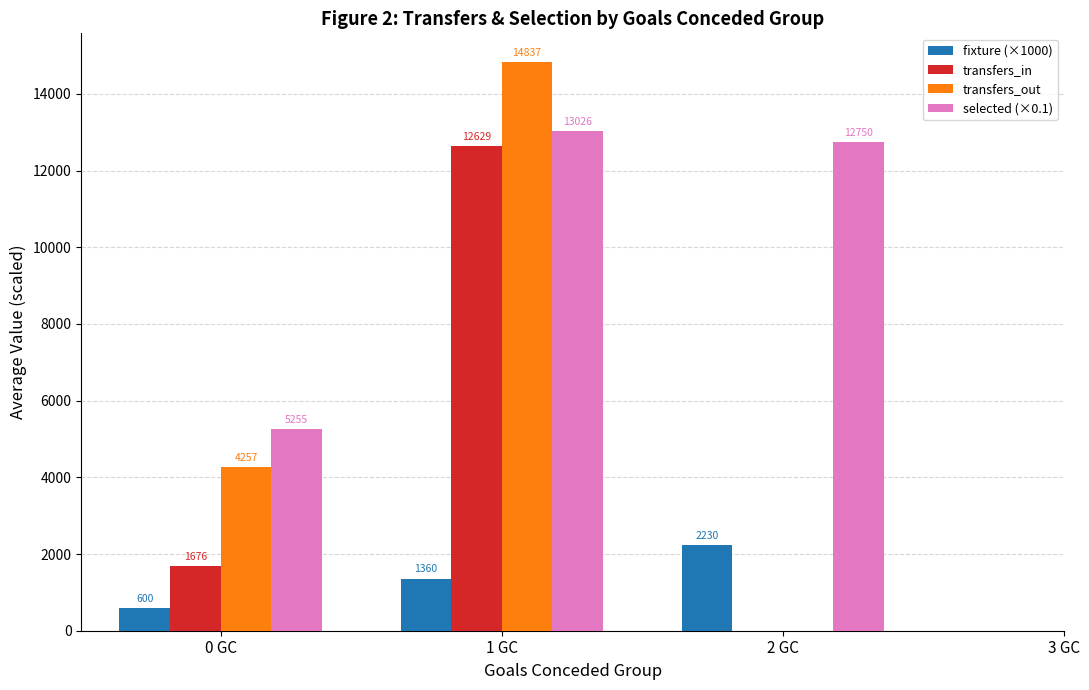

How many distinct data groups are displayed?

4